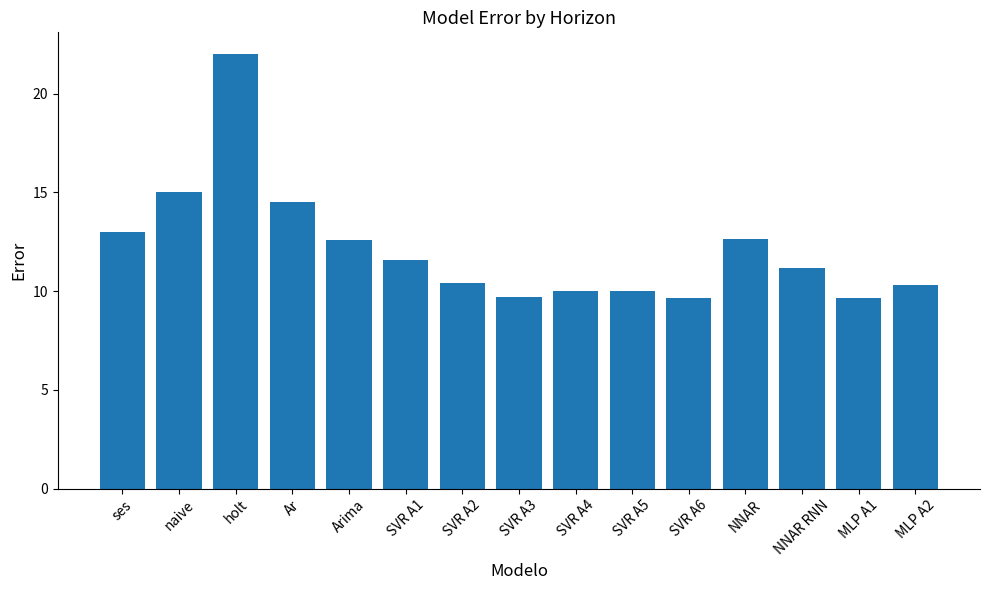

The value at holt is 5.1. True or false?

False